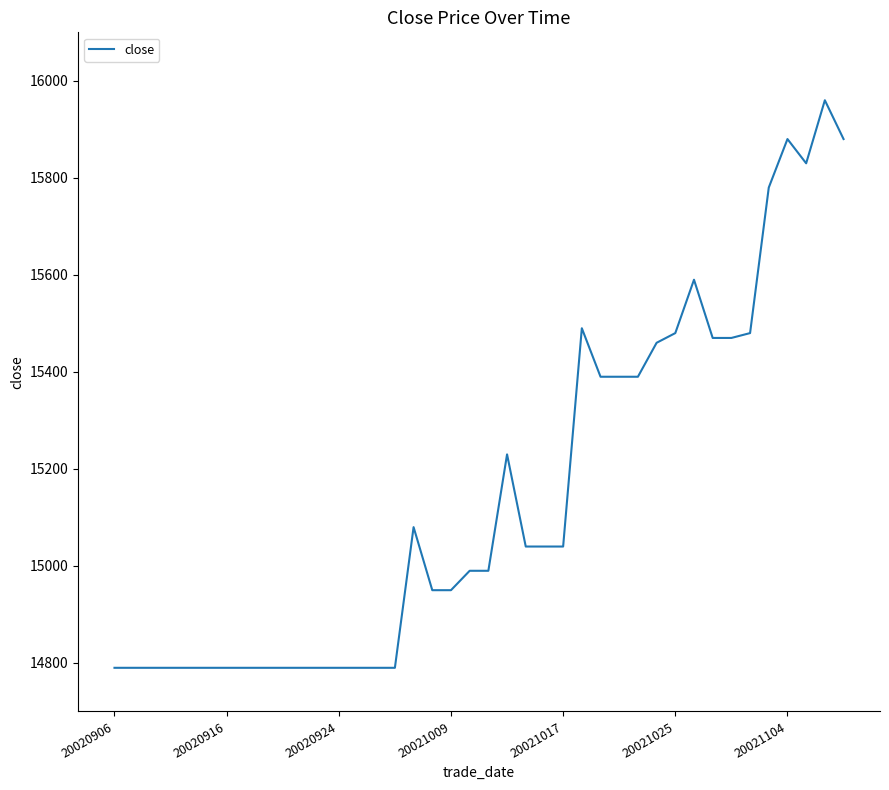

What is the difference between the maximum and minimum values?

1170